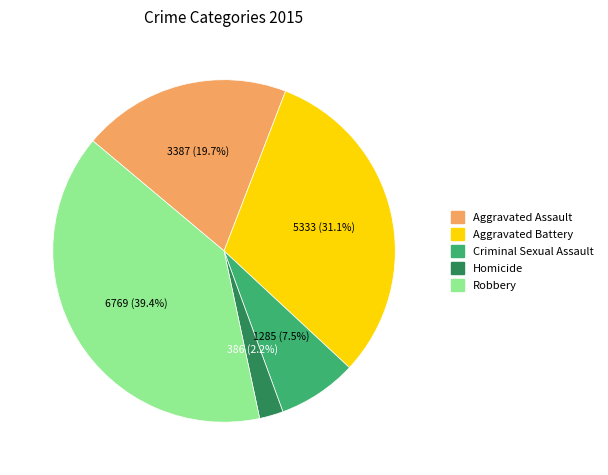

Which category has the biggest portion of the pie?

Robbery